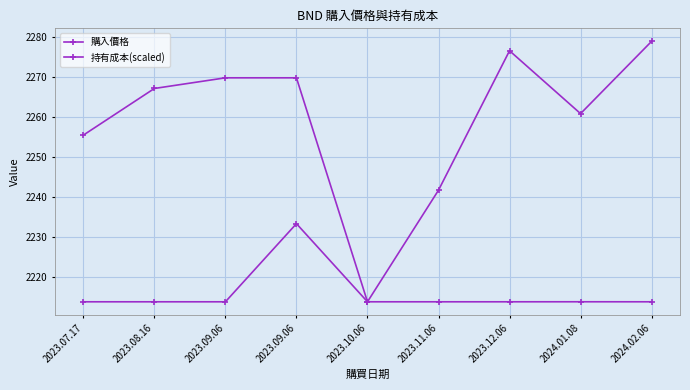

Count the number of categories in the chart.

9